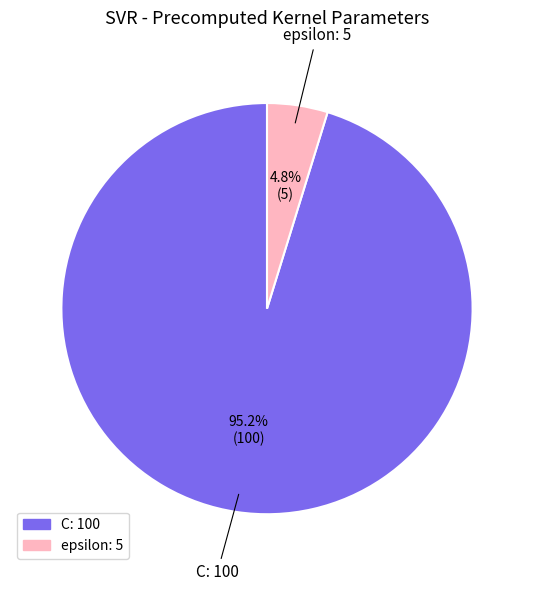

To the nearest percent, what is the average slice percentage?

50%